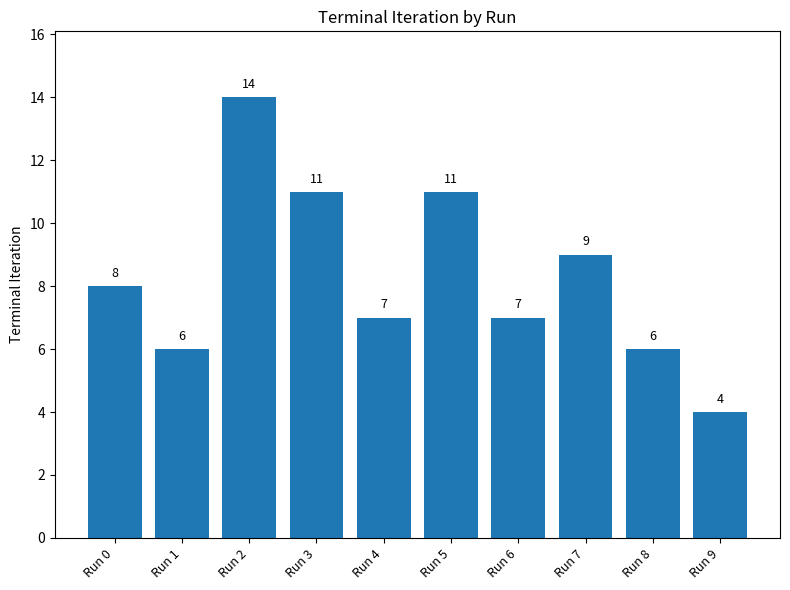

What is the value of the 1st bar from the left?

8